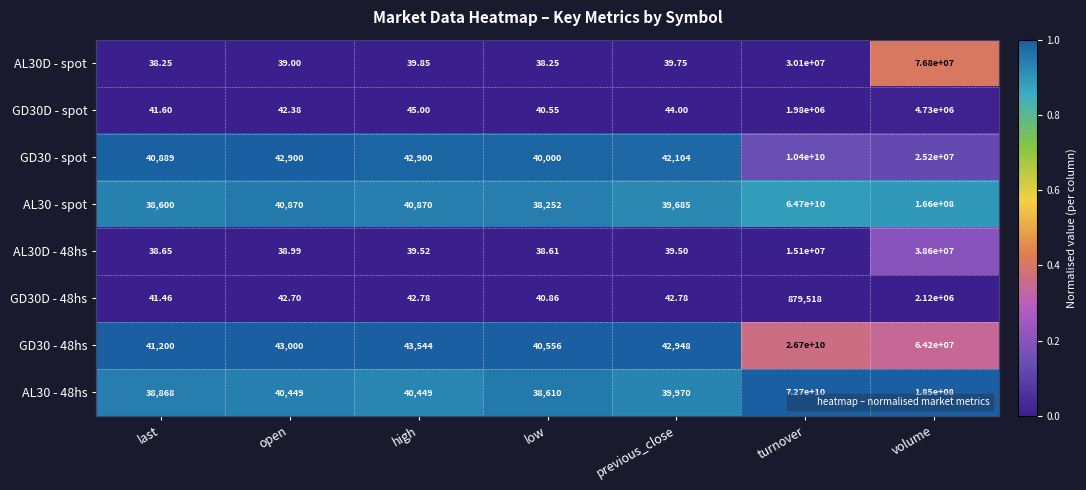

At which category does the chart reach its peak across all series?

turnover